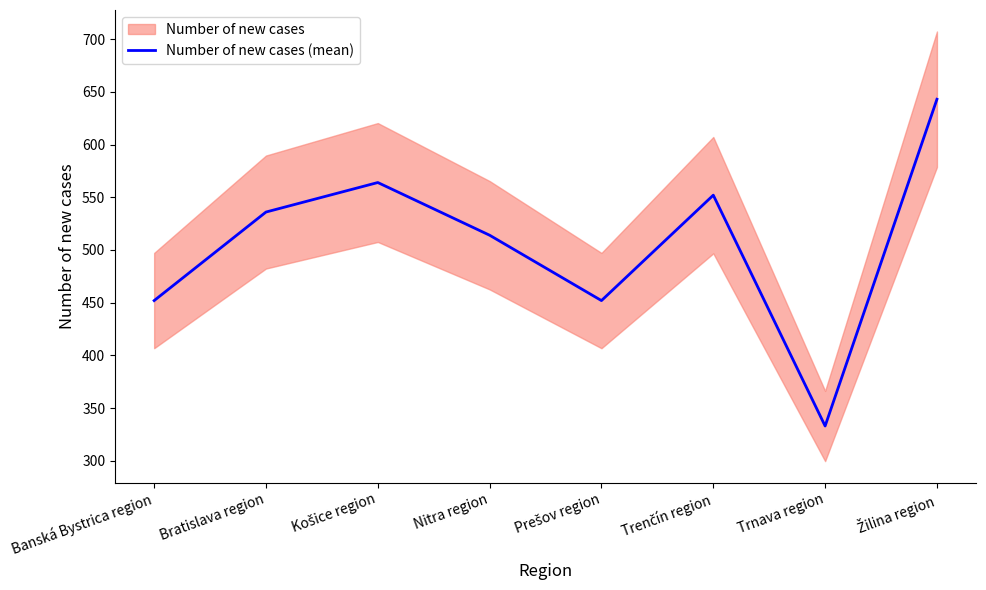

Read the value at Žilina region.

643